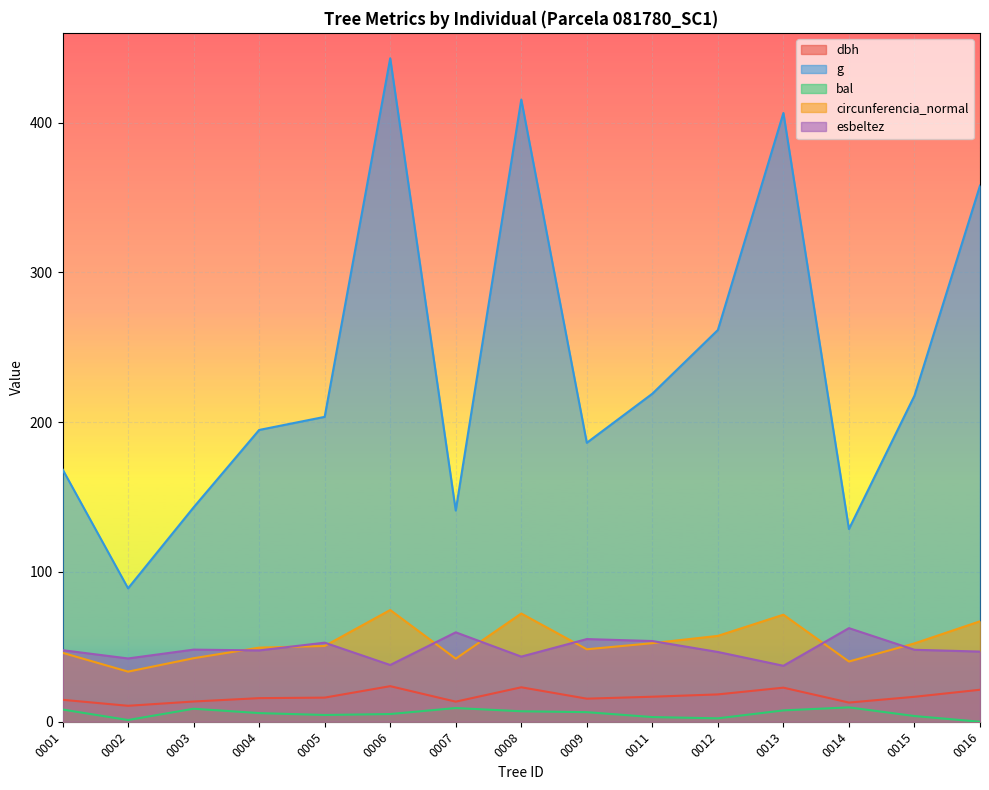

Which series changed the most between 0002 and 0007?

g